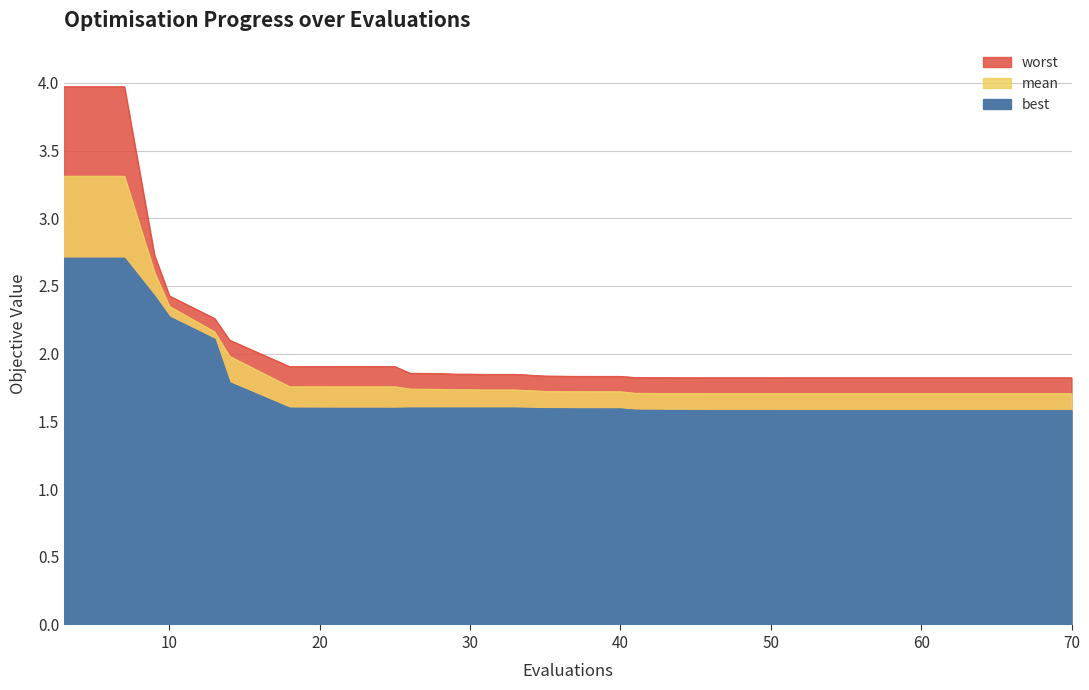

What is the spread (max minus min) of values at 3?

1.3